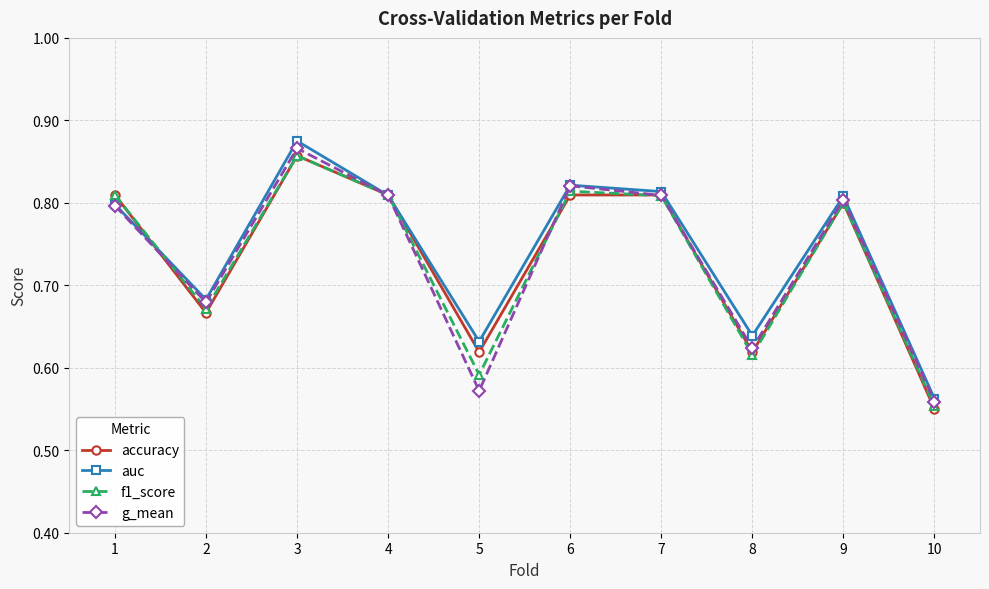

Where is the first local minimum for f1_score?

2